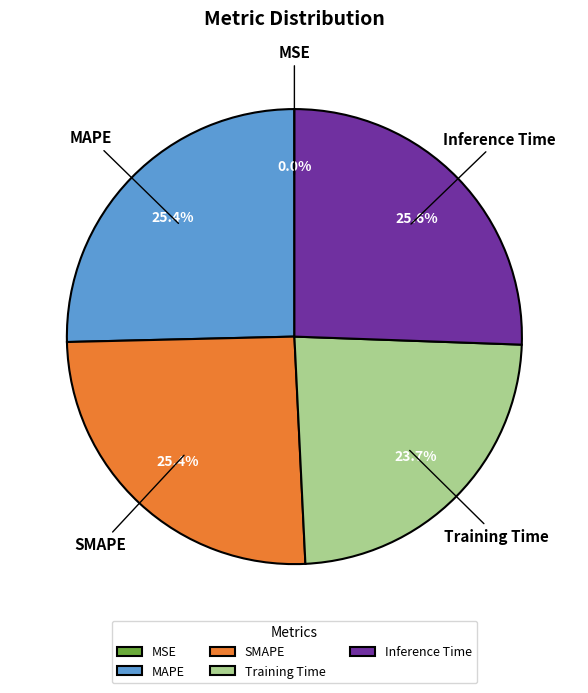

Does any single category account for the majority?

No